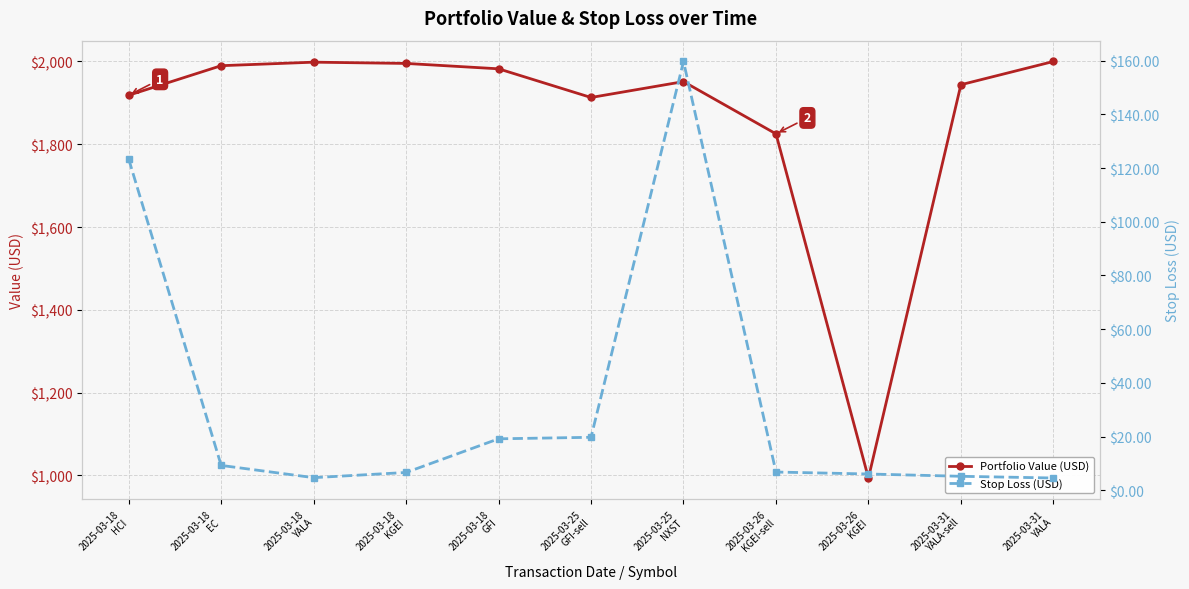

What are all the series names shown in the legend?

Portfolio Value (USD), Stop Loss (USD)